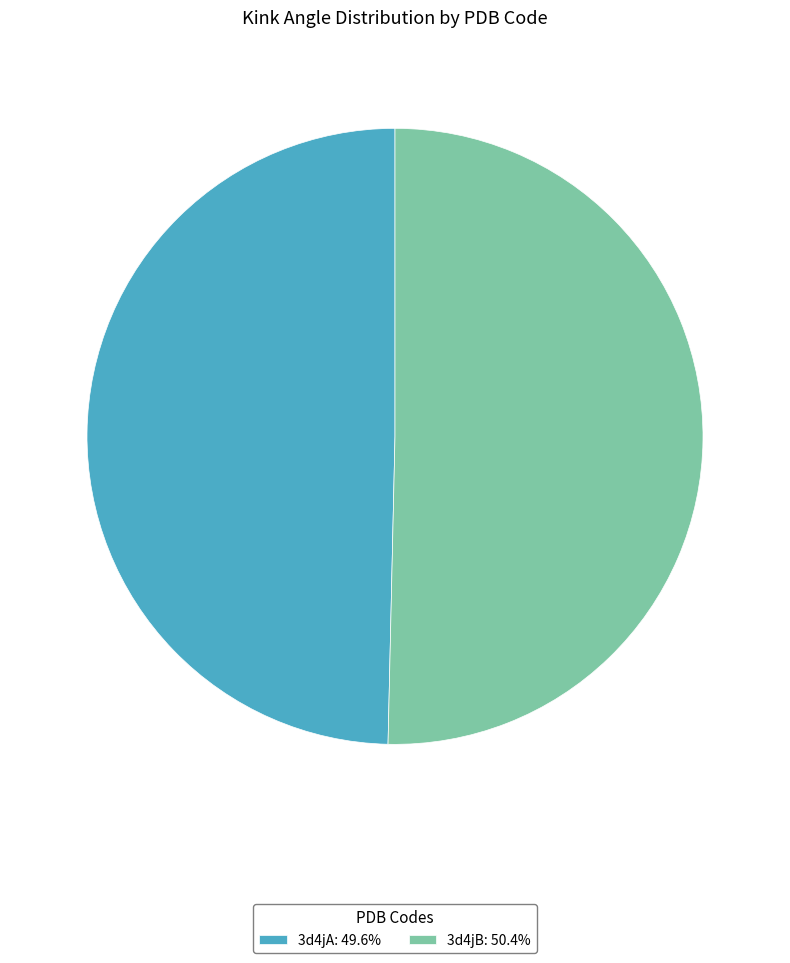

Which category accounts for the majority?

3d4jB